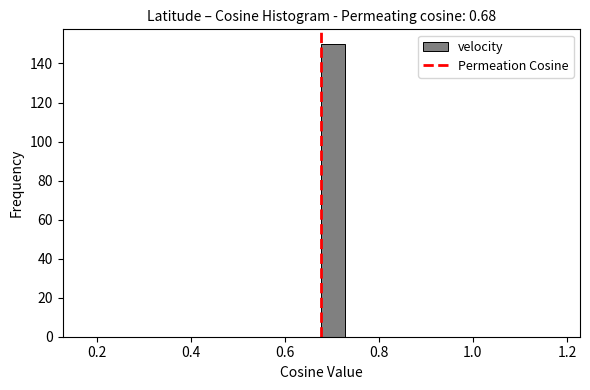

Read against the x-axis, roughly where is the centre of the tallest bar?

0.70